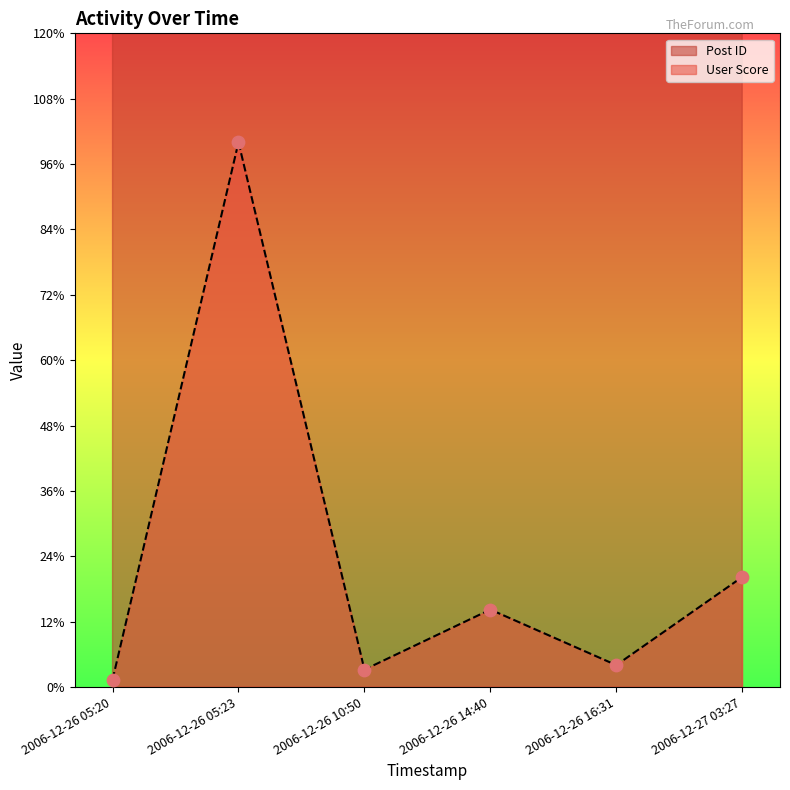

Is the value of Post ID at 2006-12-26 16:31 greater than the value of User Score at 2006-12-26 05:20?

Yes